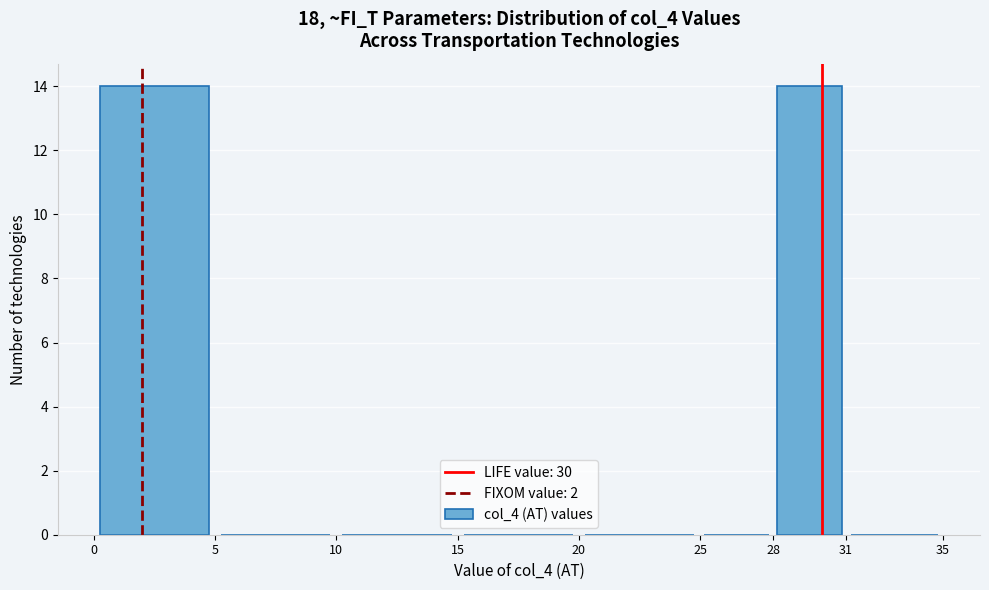

What is the height of the bar covering 28 to 31 on the x-axis? The values are not printed on the chart, so give them approximately, as read against the axis.

14